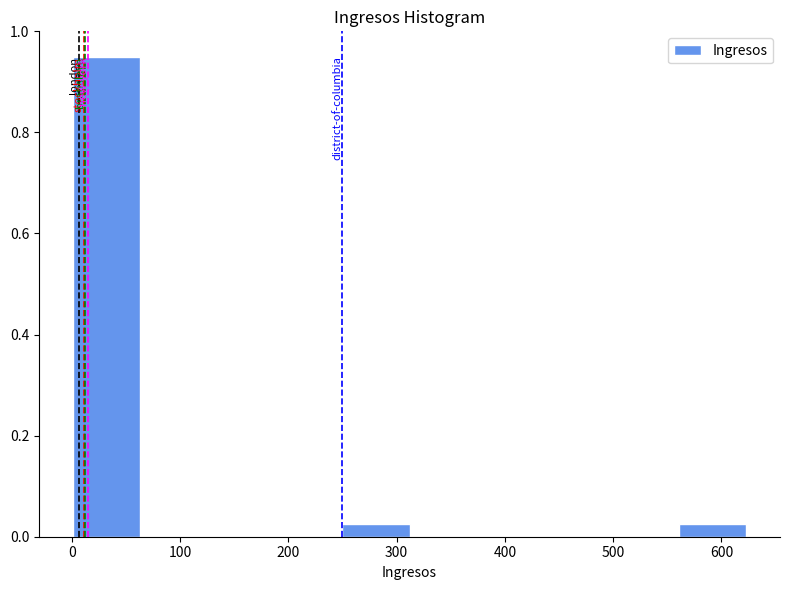

Reading left to right, list every bar in this chart as the range it spans on the x-axis followed by its height. Neither the bar edges nor the heights are printed on the chart, so give them approximately, as read against the axes.

0 to 60: 0.96
60 to 130: 0
130 to 190: 0
190 to 250: 0
250 to 310: 0.02
310 to 370: 0
370 to 440: 0
440 to 500: 0
500 to 560: 0
560 to 620: 0.02